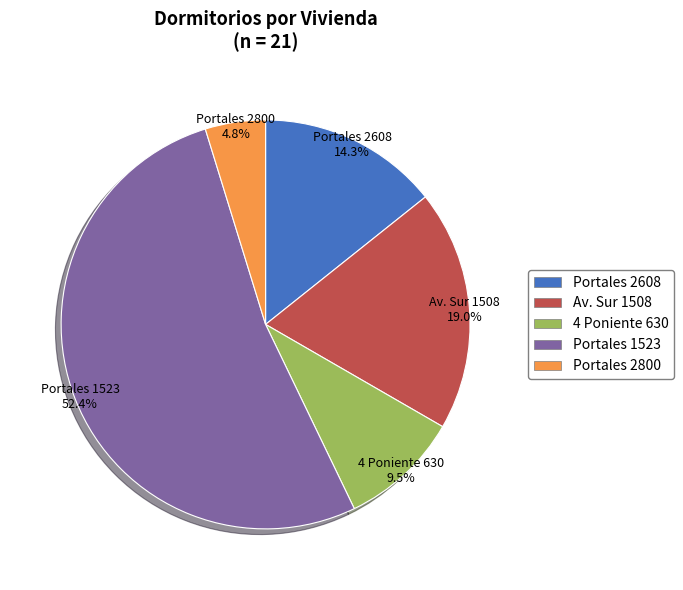

Rank the categories by value from lowest to highest.

Portales 2800, 4 Poniente 630, Portales 2608, Av. Sur 1508, Portales 1523